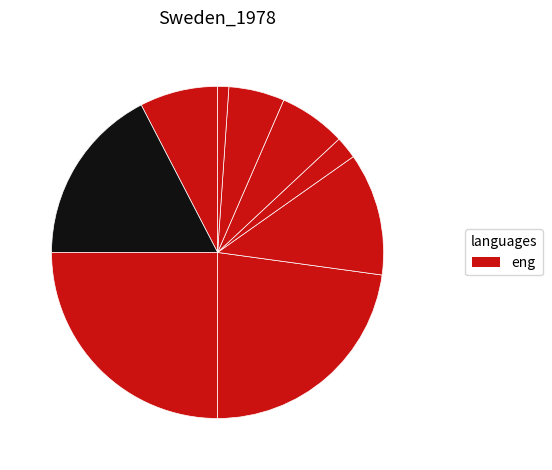

How many segments does this pie chart have?

9